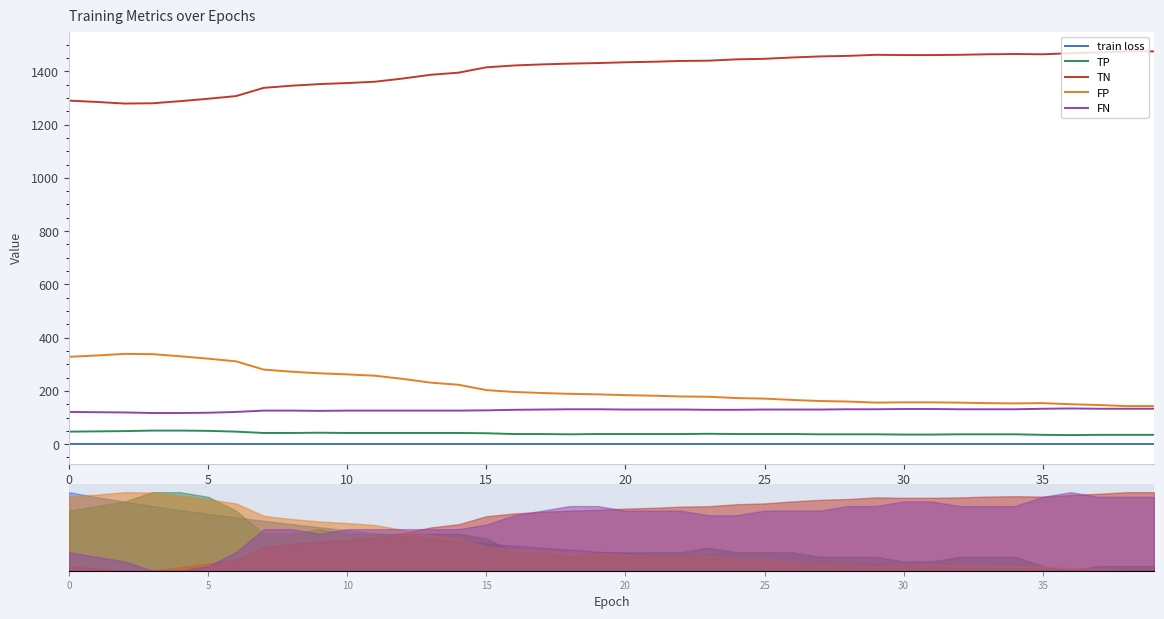

Which has a higher value, 15 or 12?

12